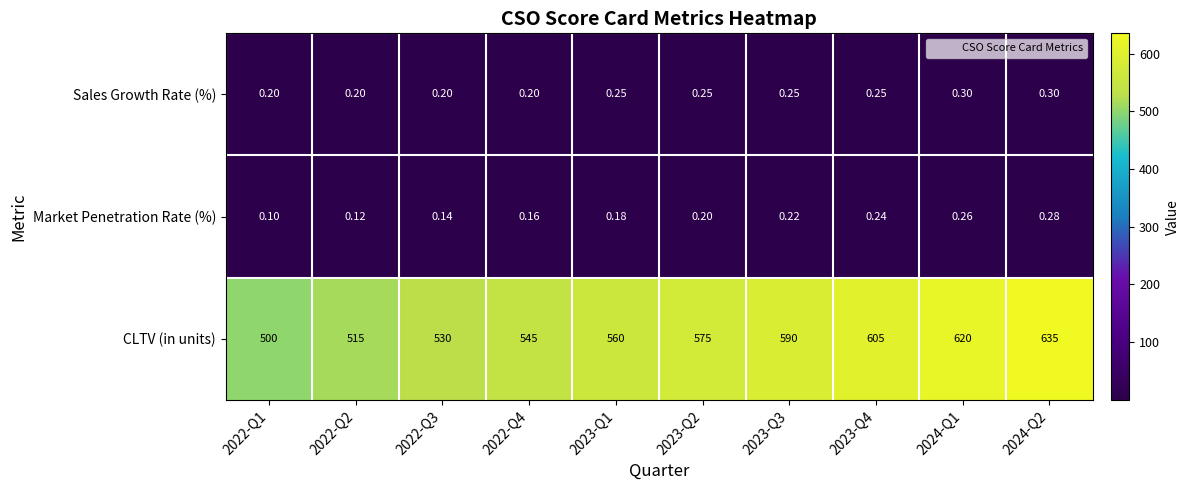

Which series has the largest range (max minus min)?

CLTV (in units)